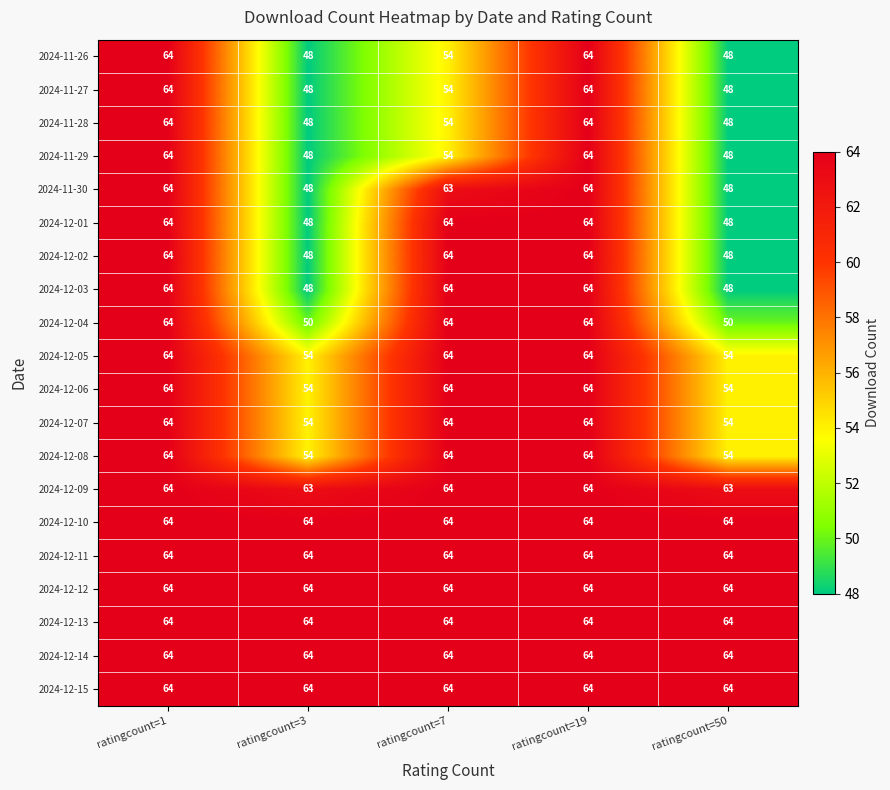

What is the spread (max minus min) of values at ratingcount=50?

16